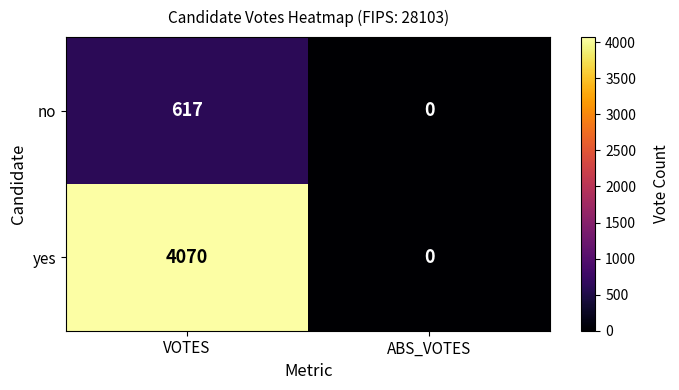

What is the difference between the maximum and minimum values in the no series?

617